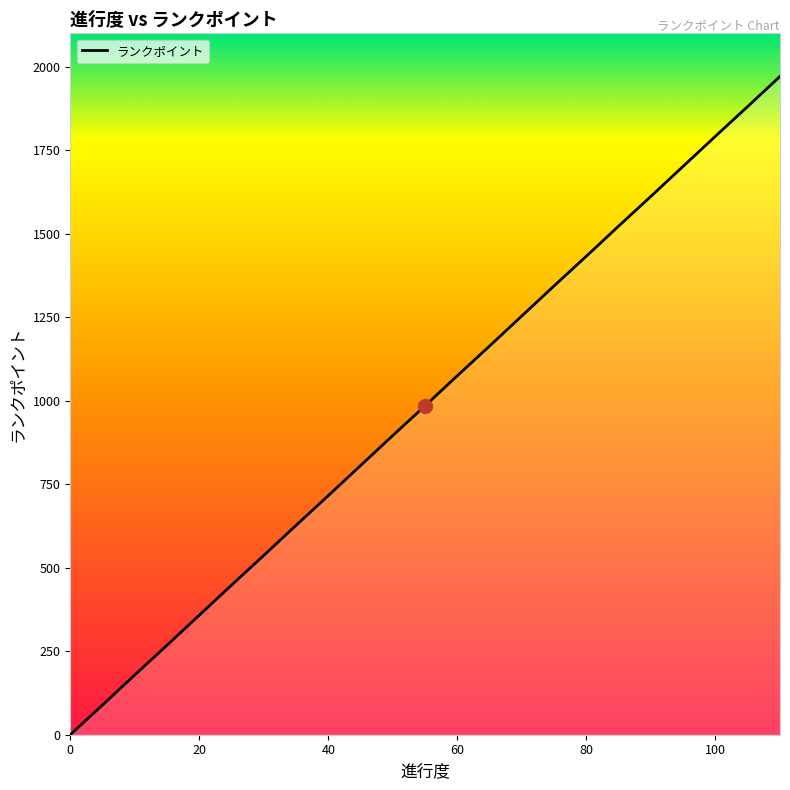

How many lines are shown in the chart?

1